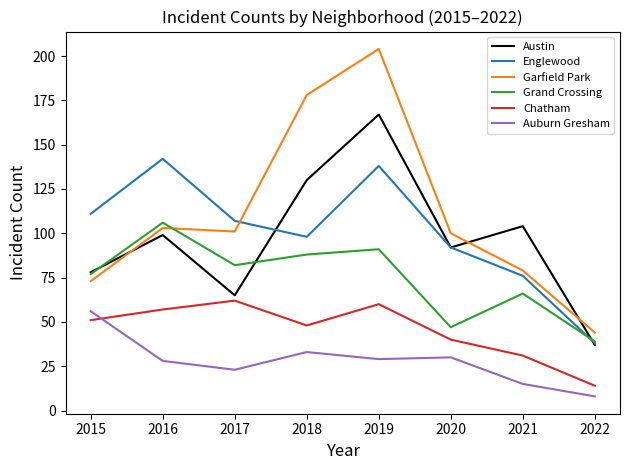

True or false: Auburn Gresham and Garfield Park intersect in this chart.

False